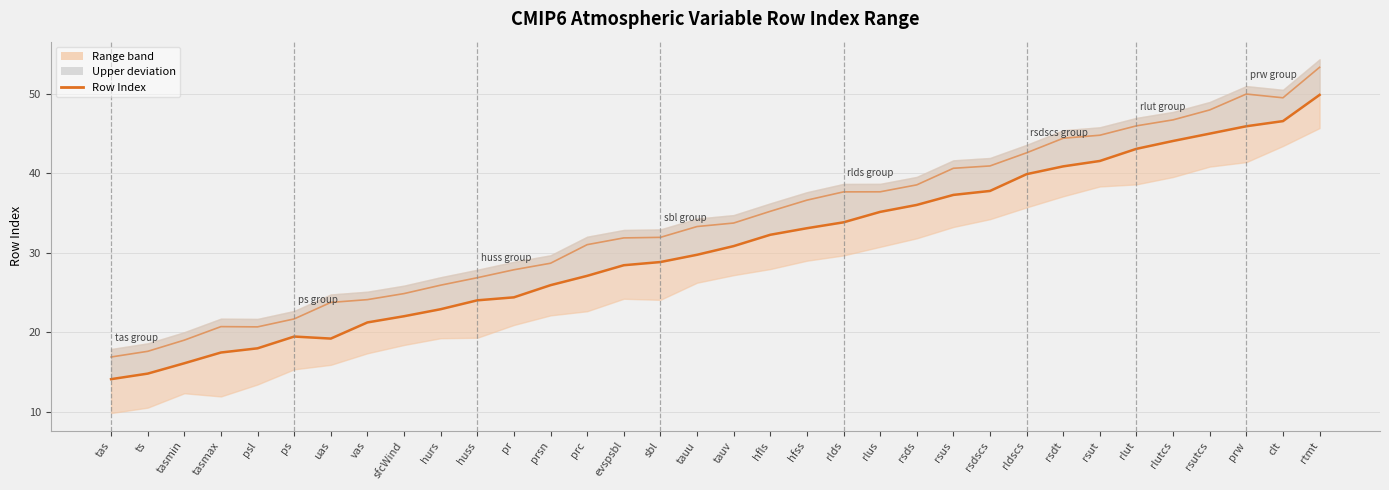

Count the number of categories in the chart.

34